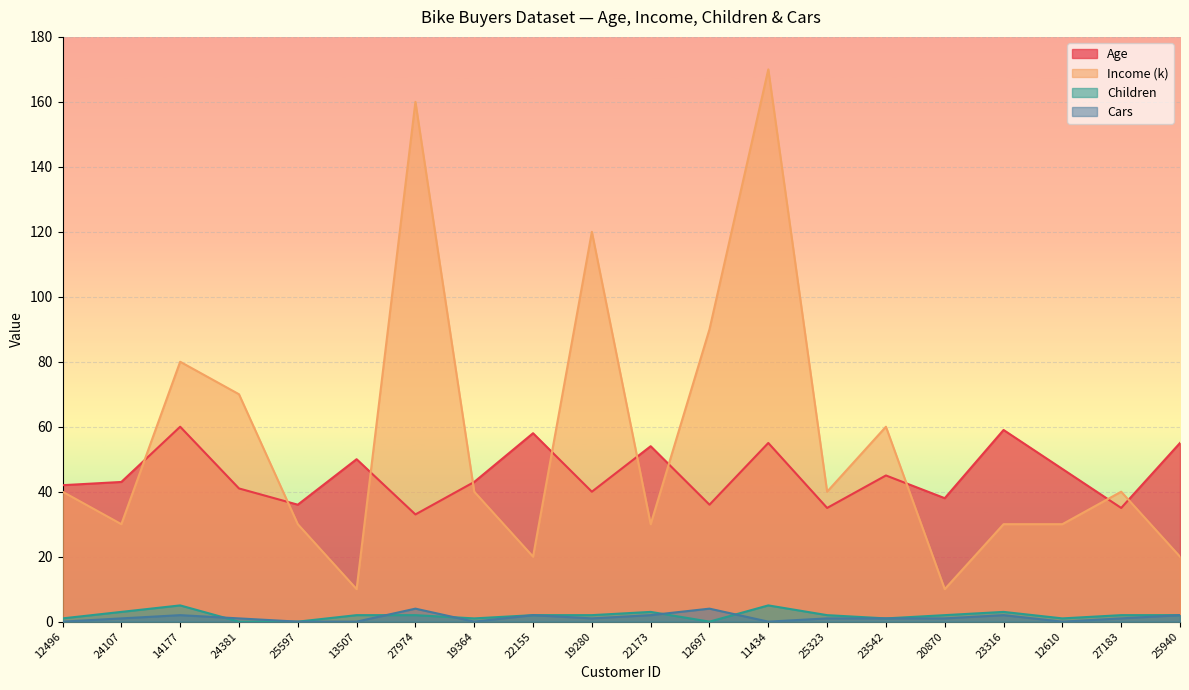

Reading right to left, list all the values displayed in this chart.

Age: 25940=55	27183=35	12610=47	23316=59	20870=38	23542=45	25323=35	11434=55	12697=36	22173=54	19280=40	22155=58	19364=43	27974=33	13507=50	25597=36	24381=41	14177=60	24107=43	12496=42
Income (k): 25940=20	27183=40	12610=30	23316=30	20870=10	23542=60	25323=40	11434=170	12697=90	22173=30	19280=120	22155=20	19364=40	27974=160	13507=10	25597=30	24381=70	14177=80	24107=30	12496=40
Children: 25940=2	27183=2	12610=1	23316=3	20870=2	23542=1	25323=2	11434=5	12697=0	22173=3	19280=2	22155=2	19364=1	27974=2	13507=2	25597=0	24381=0	14177=5	24107=3	12496=1
Cars: 25940=2	27183=1	12610=0	23316=2	20870=1	23542=1	25323=1	11434=0	12697=4	22173=2	19280=1	22155=2	19364=0	27974=4	13507=0	25597=0	24381=1	14177=2	24107=1	12496=0